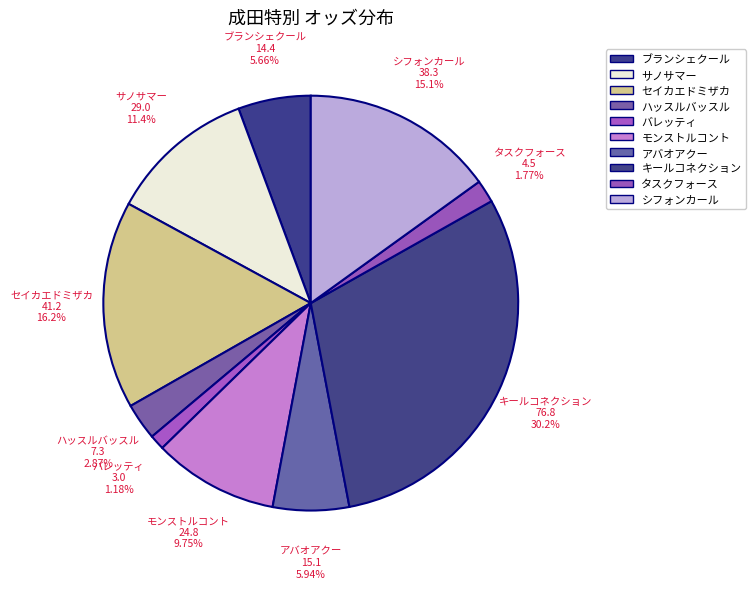

Approximately how many times larger is the value at アバオアクー compared to キールコネクション?

0.2